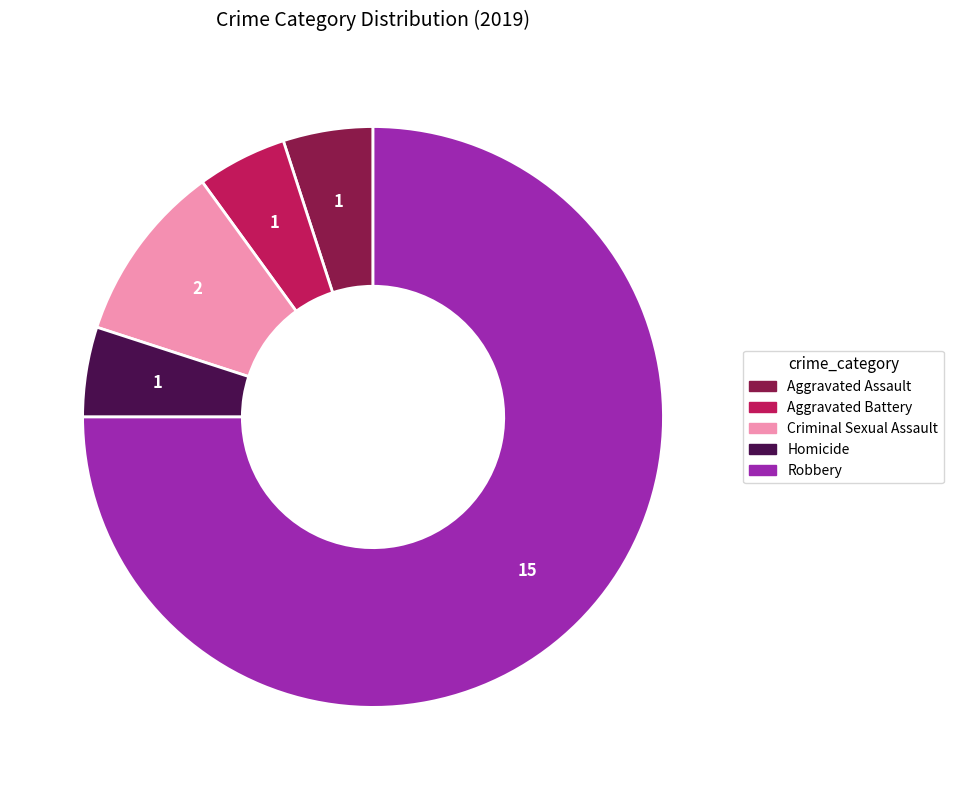

The Aggravated Battery slice represents 5% of the pie. True or false?

True